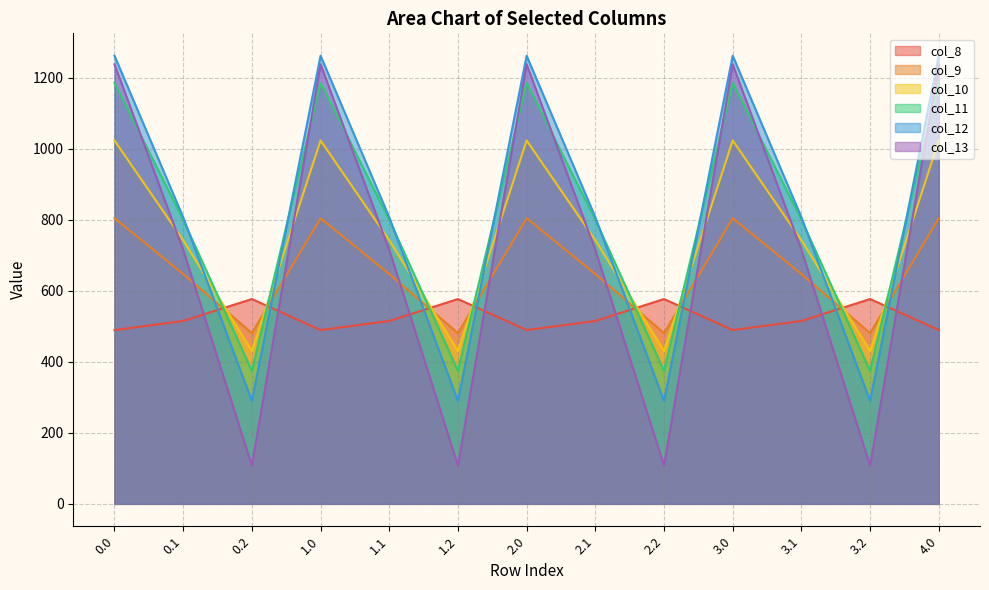

At which label is col_10 closest to 726?

0.1